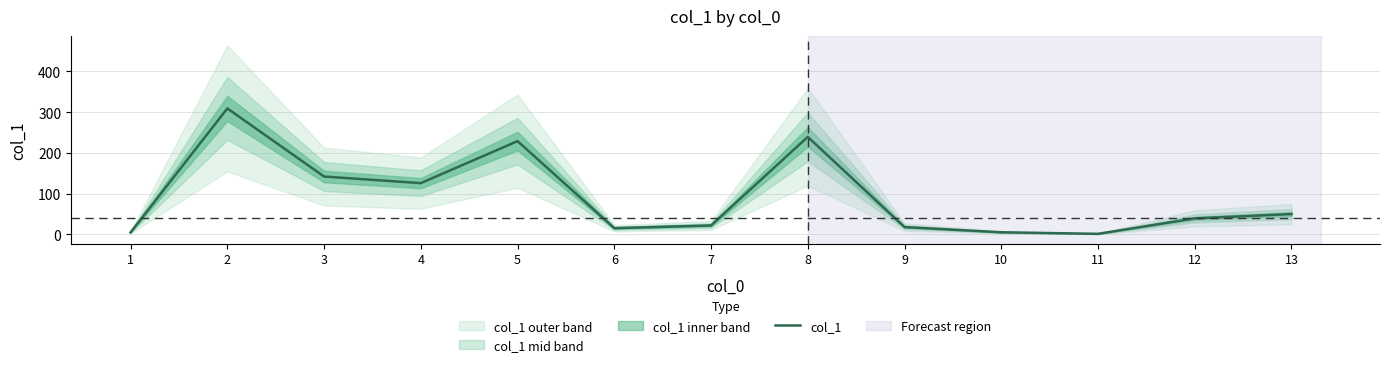

What is the difference between the values at 8 and 10?

233.9